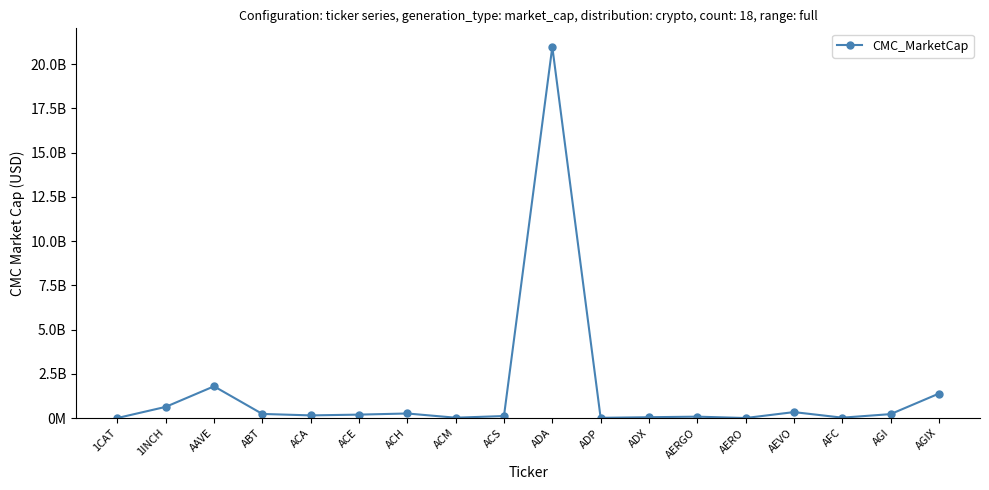

Where is the data nearest to the value 10487585826?

AAVE